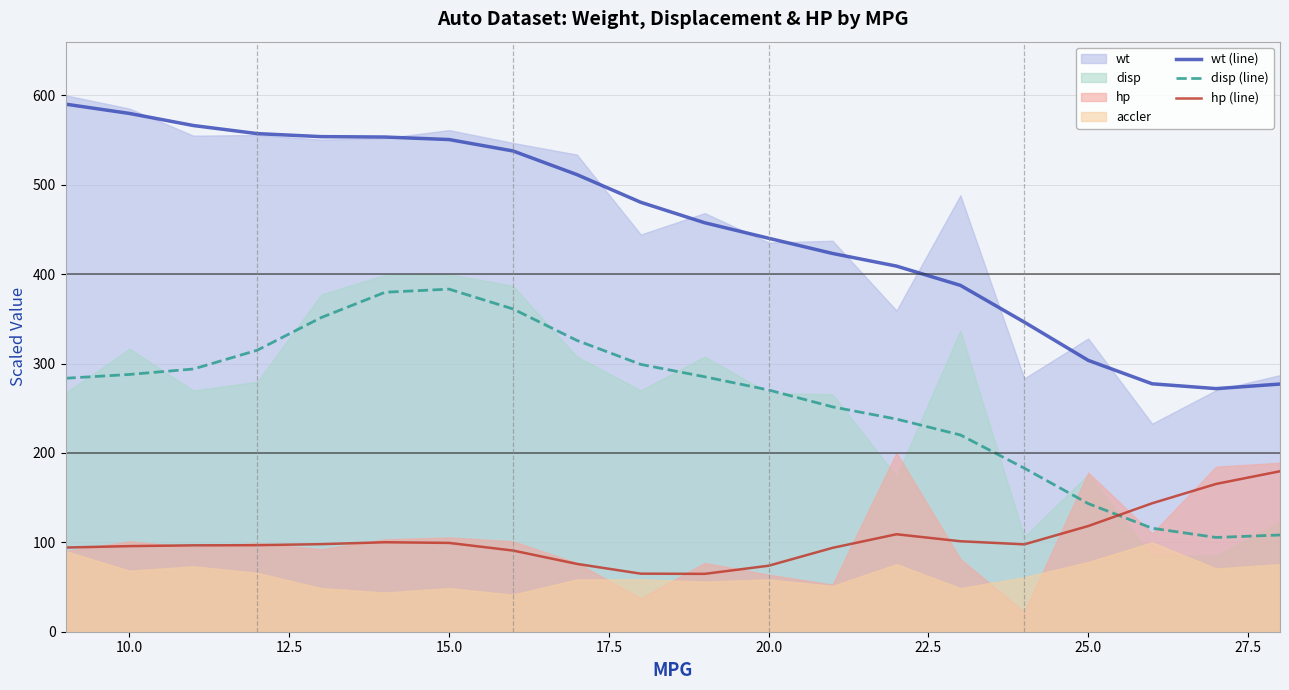

What is the lowest value of the disp (line) series?

105.4